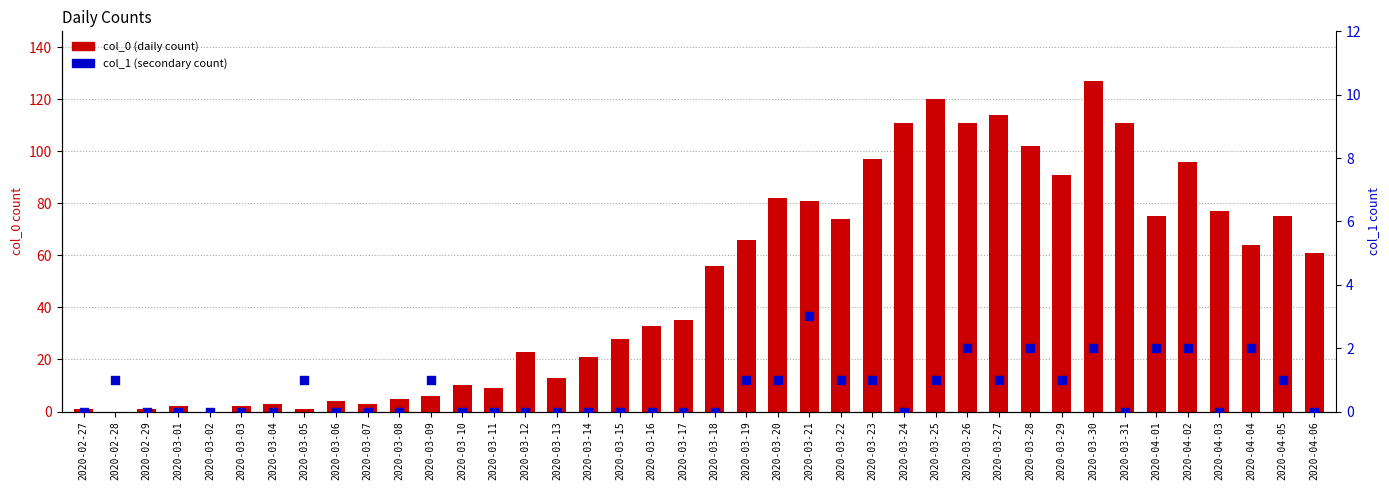

What are all the series names shown in the legend?

col_0 (daily count), col_1 (secondary count)